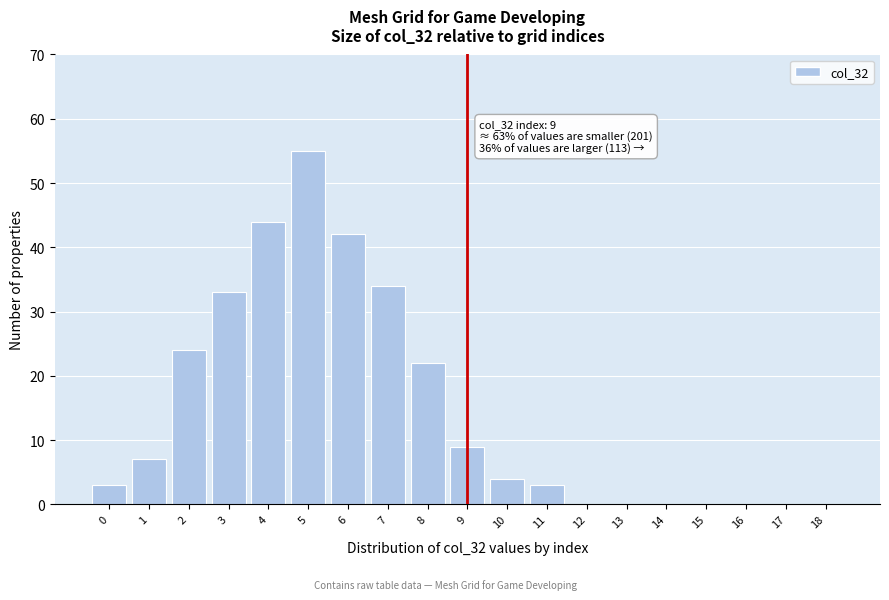

Reading left to right, what are all the values shown in this chart?

0=3	1=7	2=24	3=33	4=44	5=55	6=42	7=34	8=22	9=9	10=4	11=3	12=0	13=0	14=0	15=0	16=0	17=0	18=0